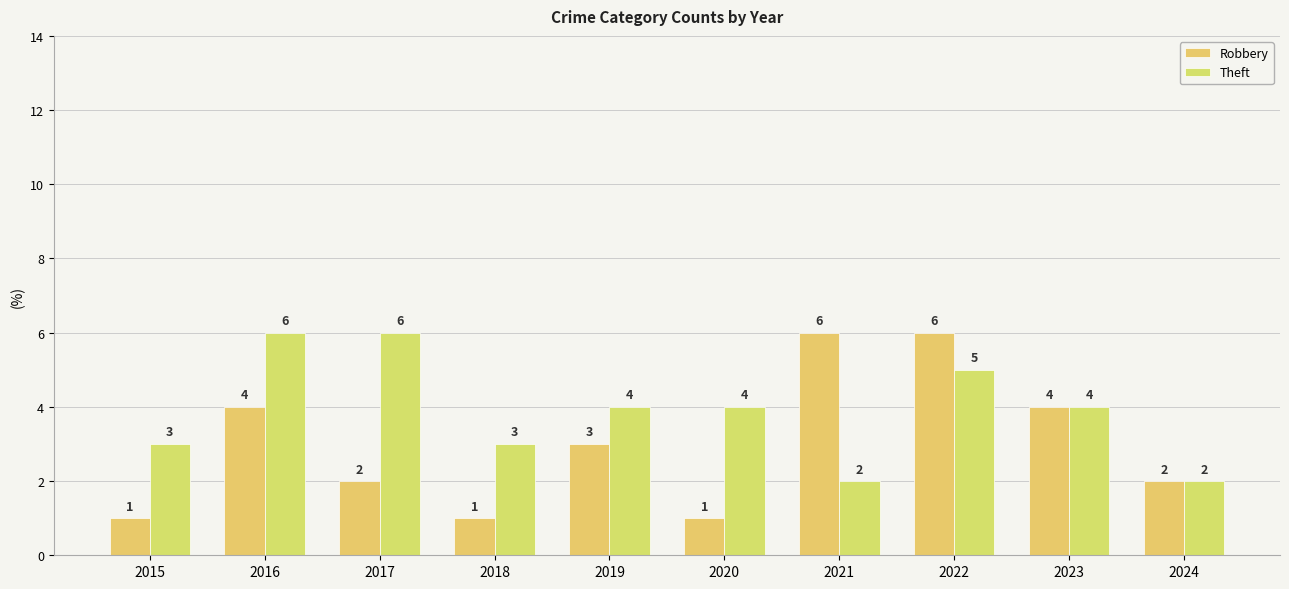

Which series has the largest range (max minus min)?

Robbery